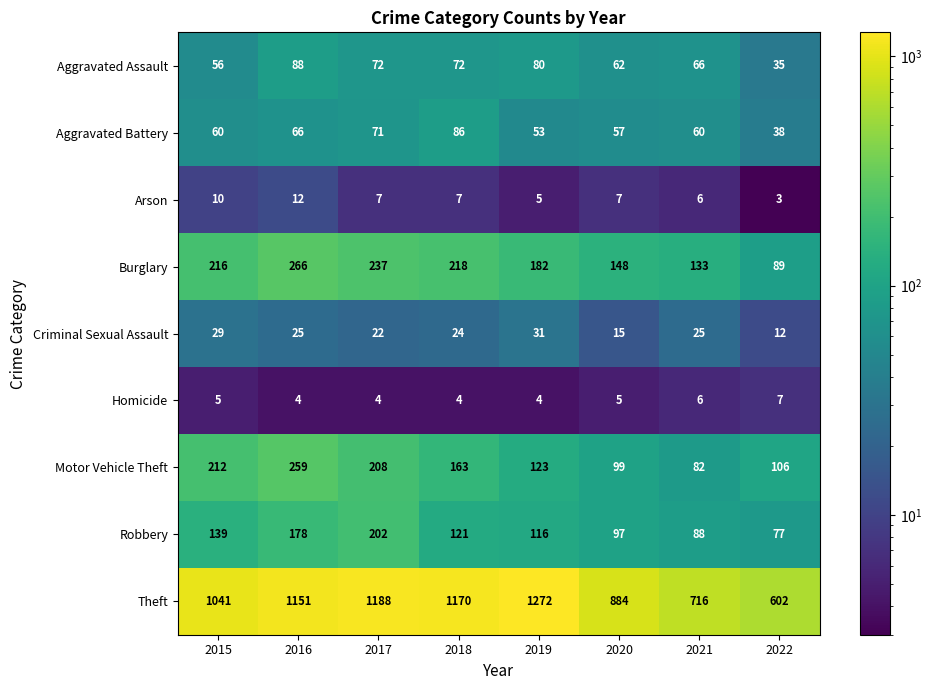

Which series has the widest spread of values?

Theft